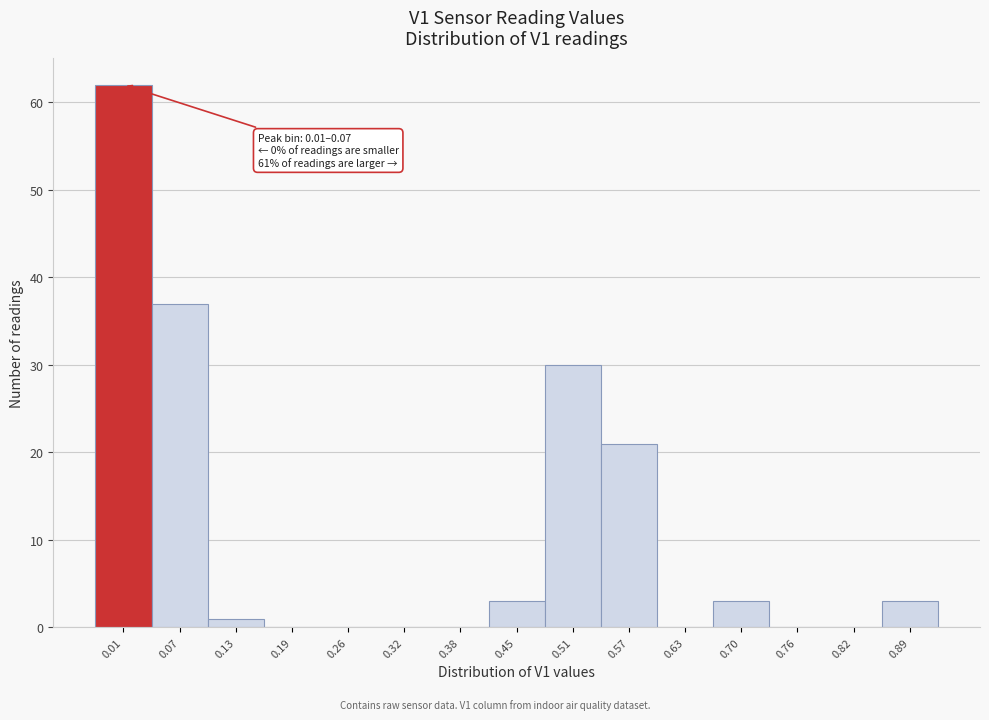

Reading left to right, list all the values displayed in this chart.

0.01=62	0.07=37	0.13=1	0.19=0	0.26=0	0.32=0	0.38=0	0.45=3	0.51=30	0.57=21	0.63=0	0.70=3	0.76=0	0.82=0	0.89=3